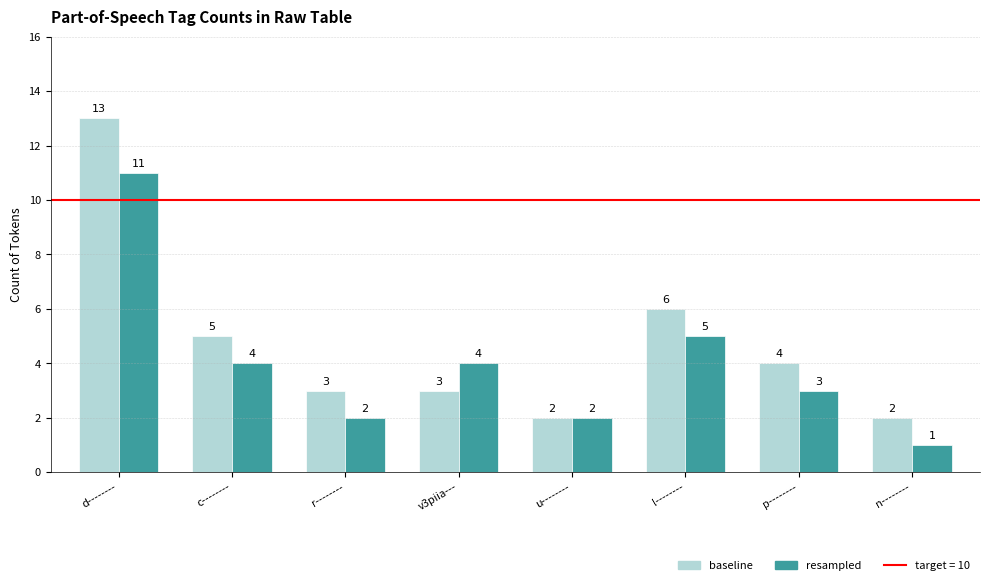

How many data points does each series have?

8